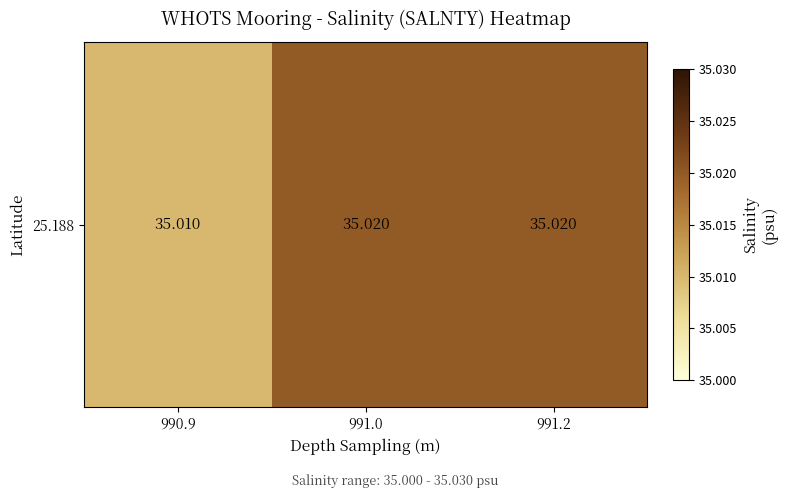

Reading left to right, what are all the values shown in this chart?

990.9=35.0	991.0=35.0	991.2=35.0